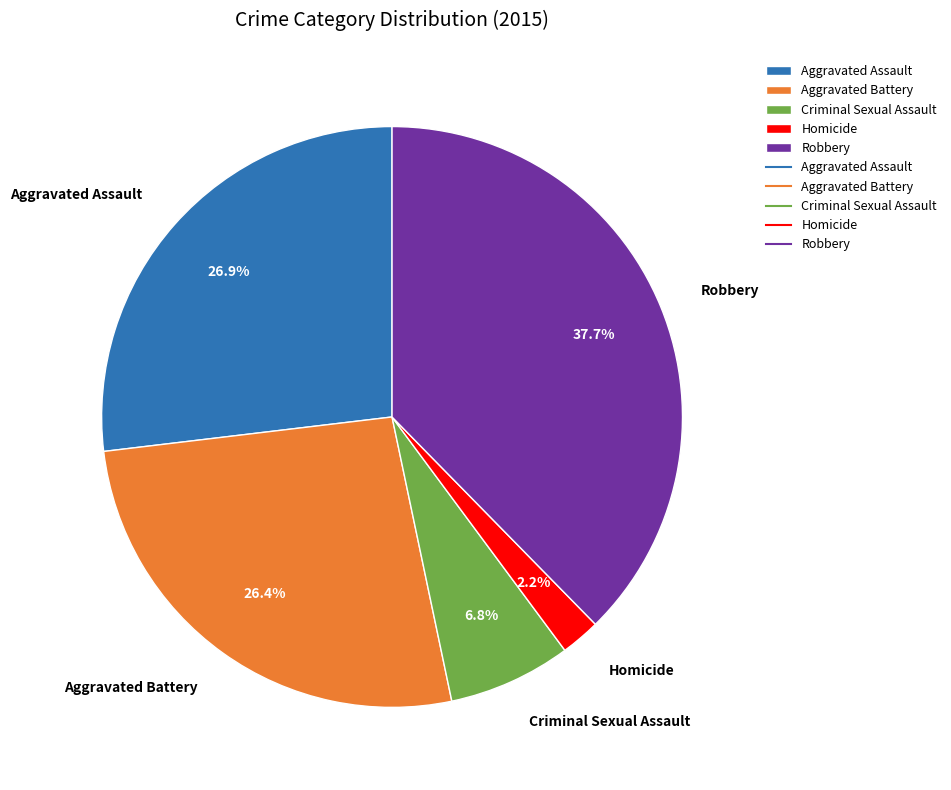

Which has a higher value, Criminal Sexual Assault or Aggravated Battery?

Aggravated Battery